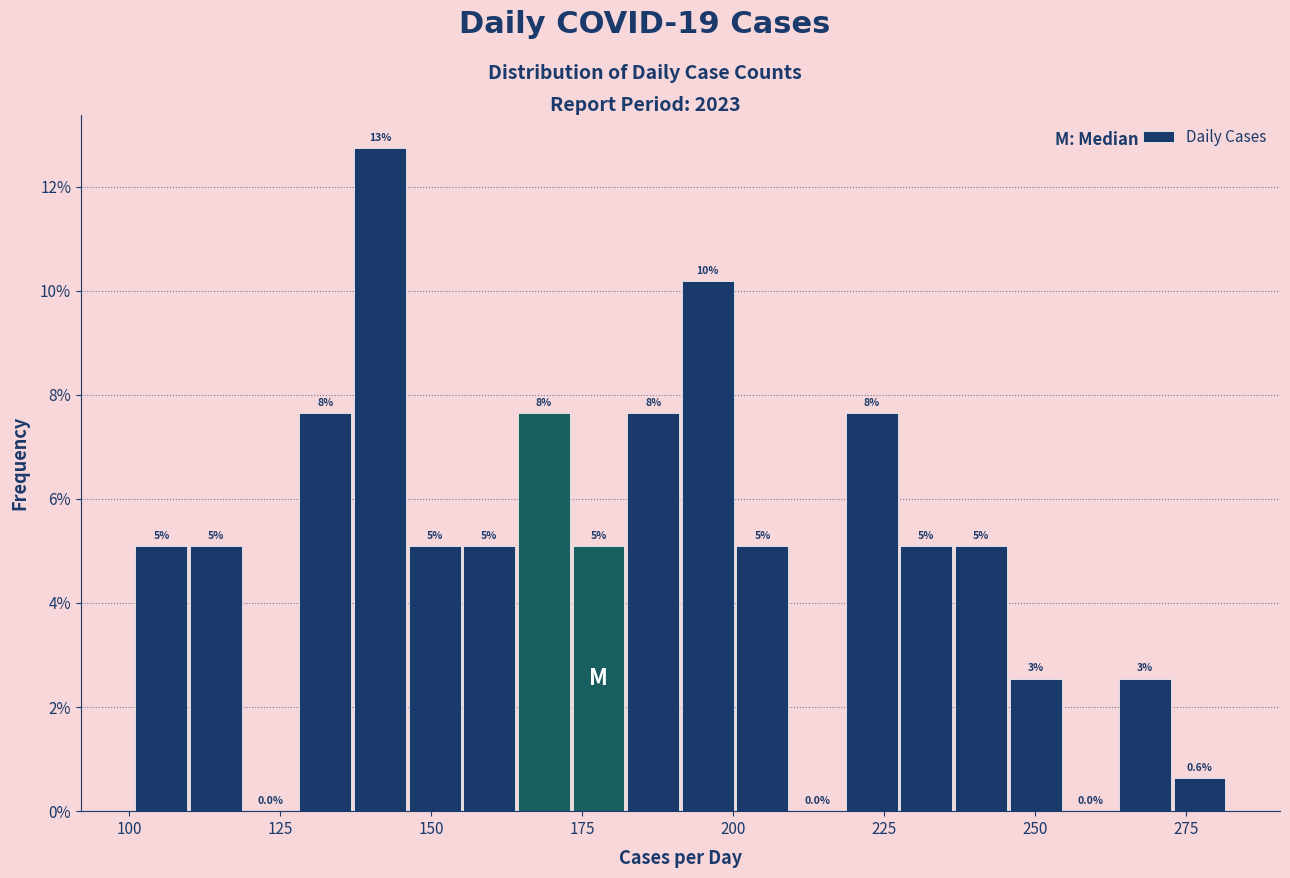

Around what value on the x-axis is the tallest bar? Give the approximate position of its centre, as read against the axis.

140